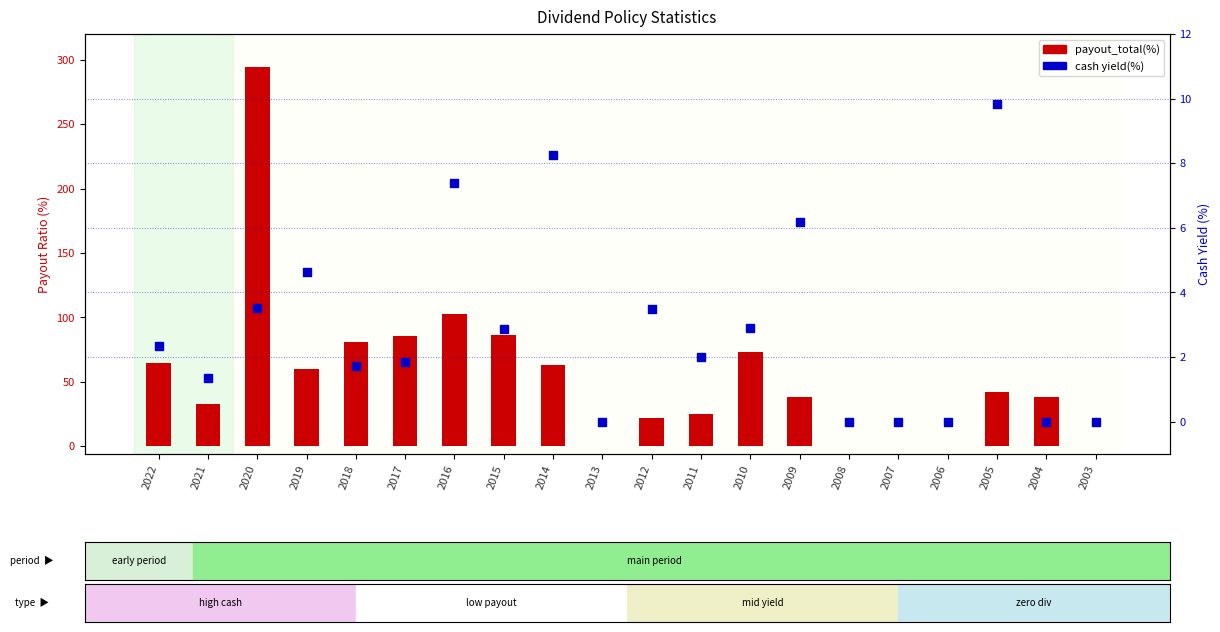

Which series contains the highest Y value?

payout_total(%)